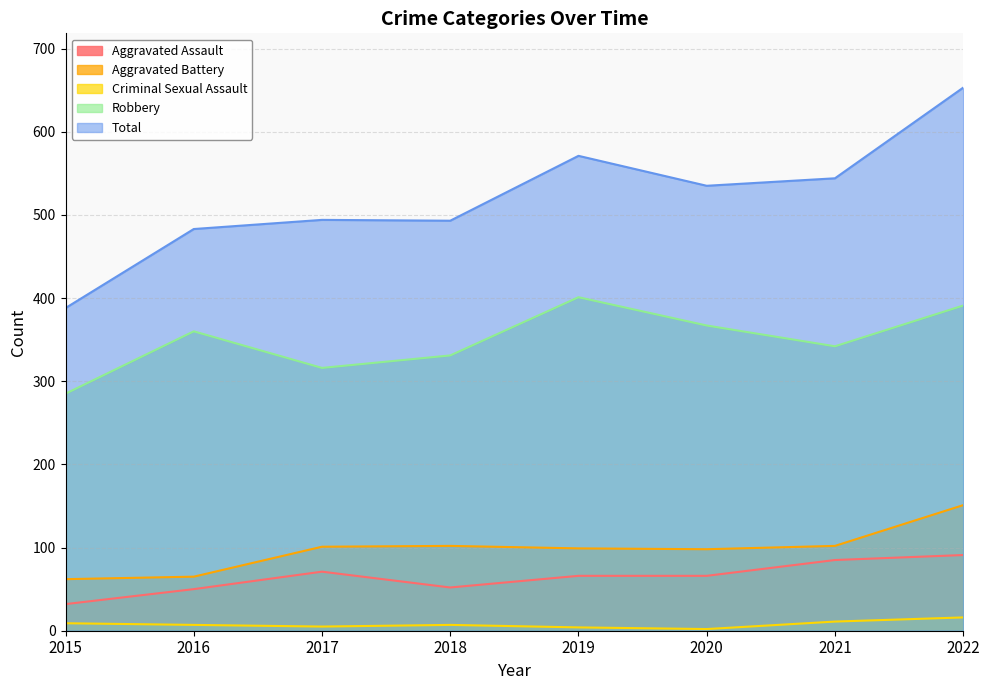

Which series has the largest range (max minus min)?

Total